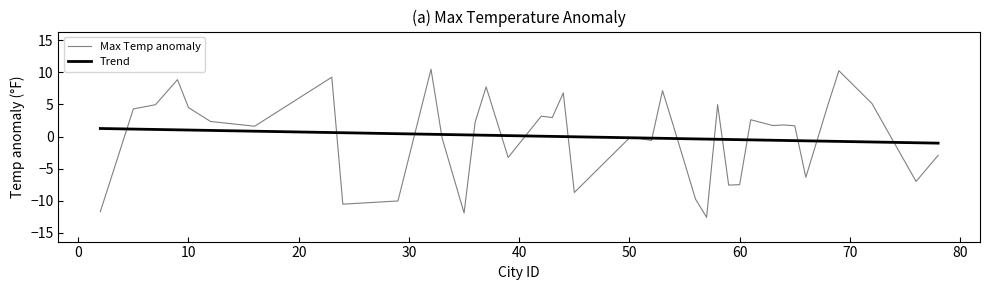

What are all the series names shown in the legend?

Max Temp anomaly, Trend